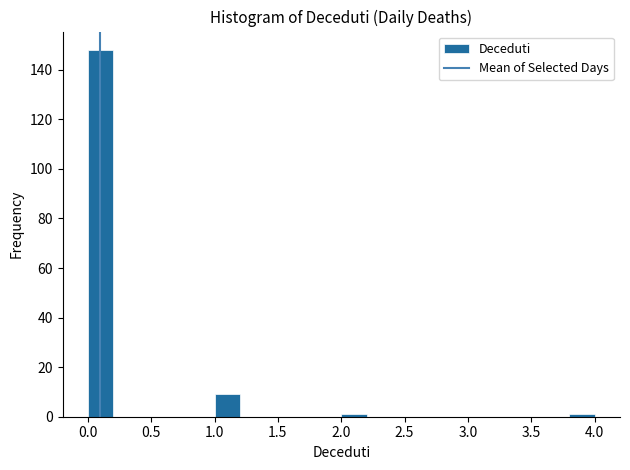

Reading left to right, list every bar in this chart as the range it spans on the x-axis followed by its height. The values are not printed on the chart, so give them approximately, as read against the axis.

0.0 to 0.2: 148
0.2 to 0.4: 0
0.4 to 0.6: 0
0.6 to 0.8: 0
0.8 to 1.0: 0
1.0 to 1.2: 10
1.2 to 1.4: 0
1.4 to 1.6: 0
1.6 to 1.8: 0
1.8 to 2.0: 0
2.0 to 2.2: under 2
2.2 to 2.4: 0
2.4 to 2.6: 0
2.6 to 2.8: 0
2.8 to 3.0: 0
3.0 to 3.2: 0
3.2 to 3.4: 0
3.4 to 3.6: 0
3.6 to 3.8: 0
3.8 to 4.0: under 2